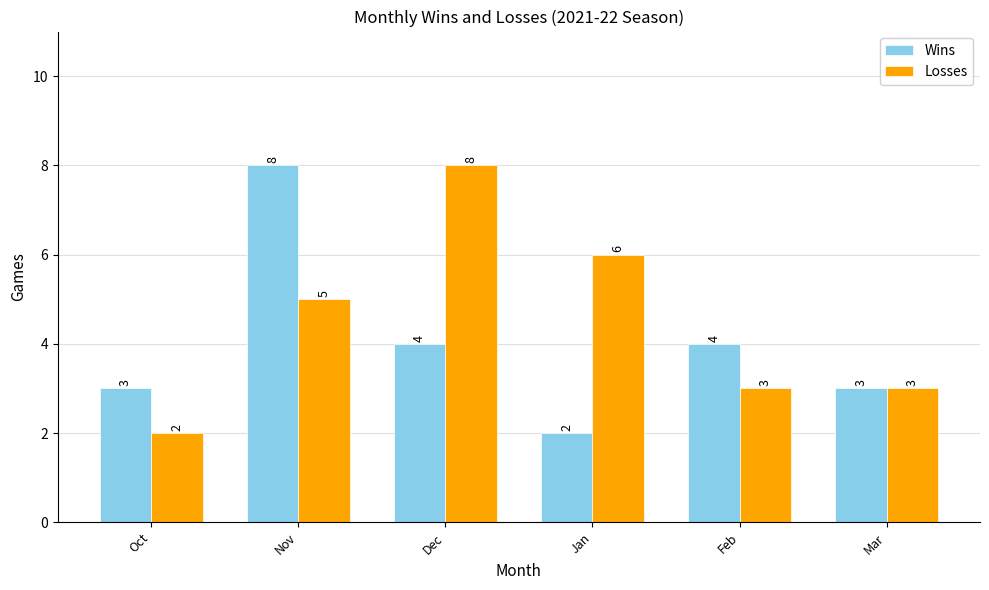

At which label does Wins reach its minimum?

Jan